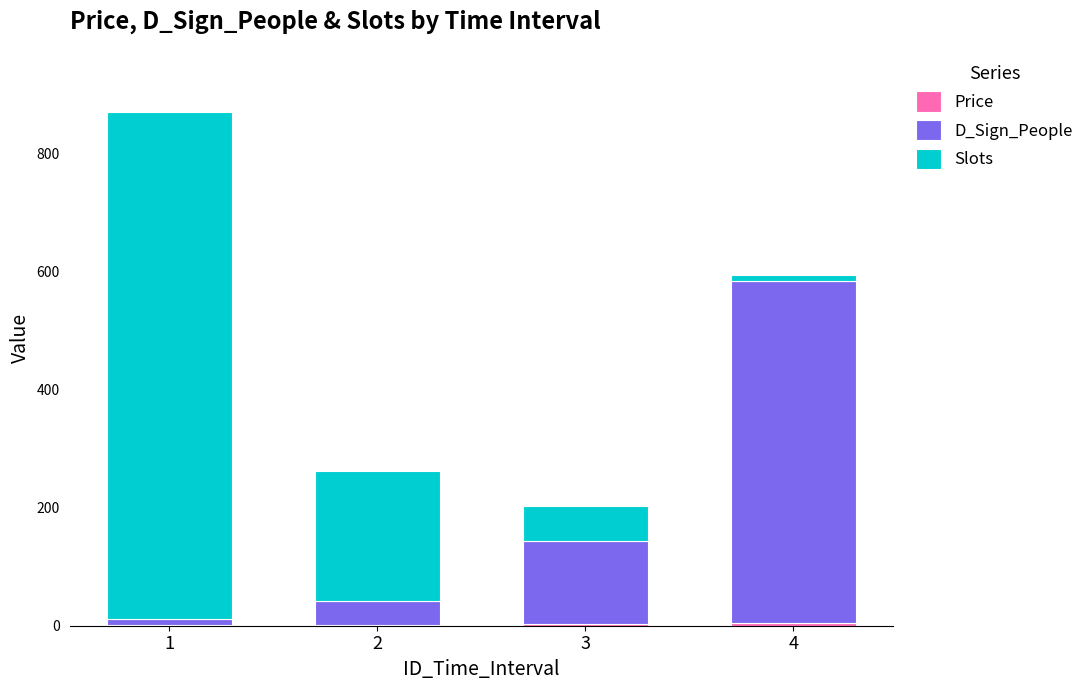

What is the minimum value for Price?

1